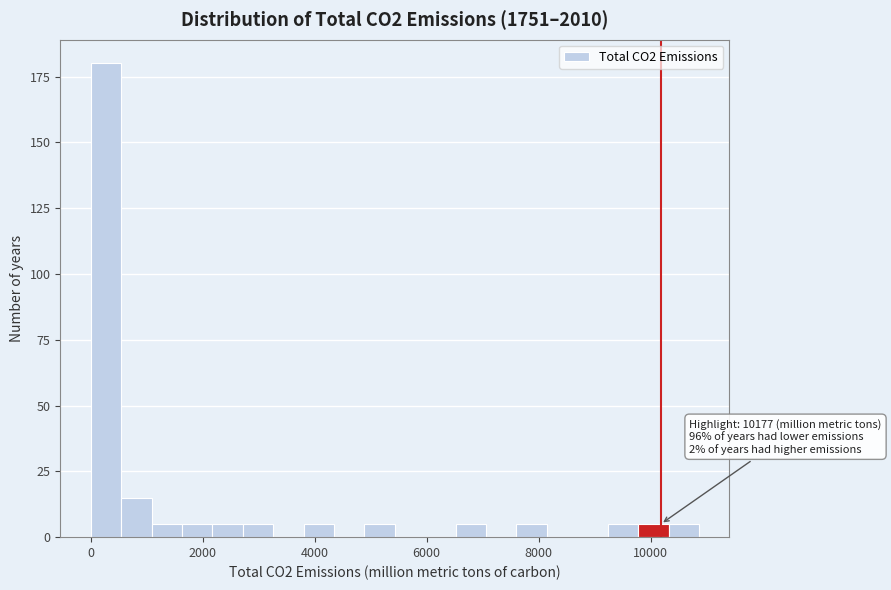

Around what value on the x-axis is the tallest bar? Give the approximate position of its centre, as read against the axis.

200